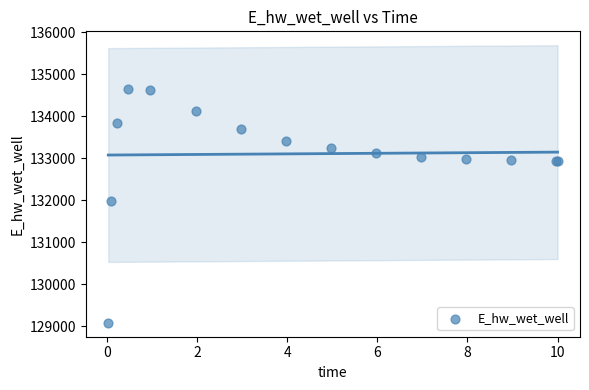

What Y value in the scatter plot is closest to 131861?

131982.7